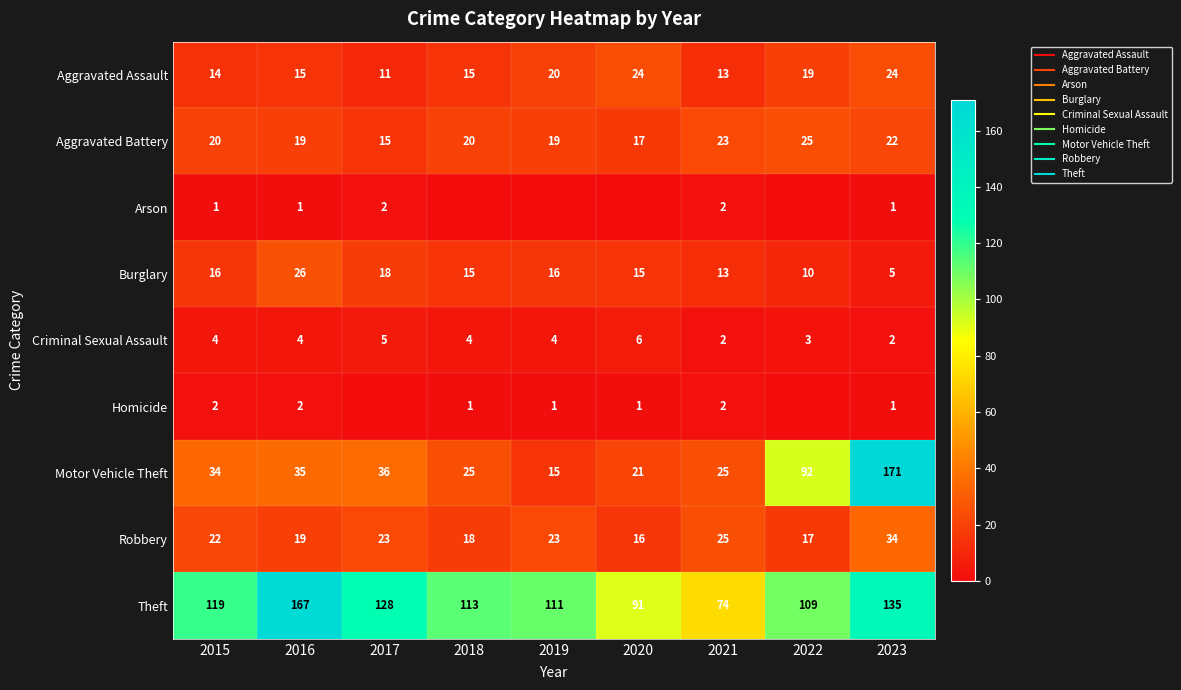

Which series has the largest range (max minus min)?

Motor Vehicle Theft